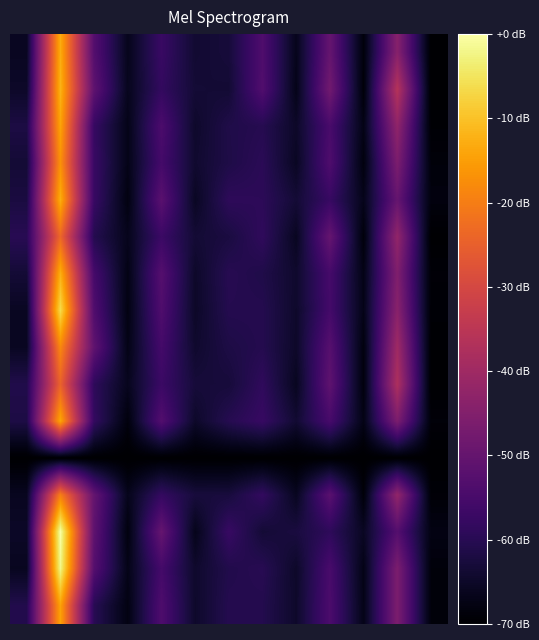

How many series are shown in this chart?

16